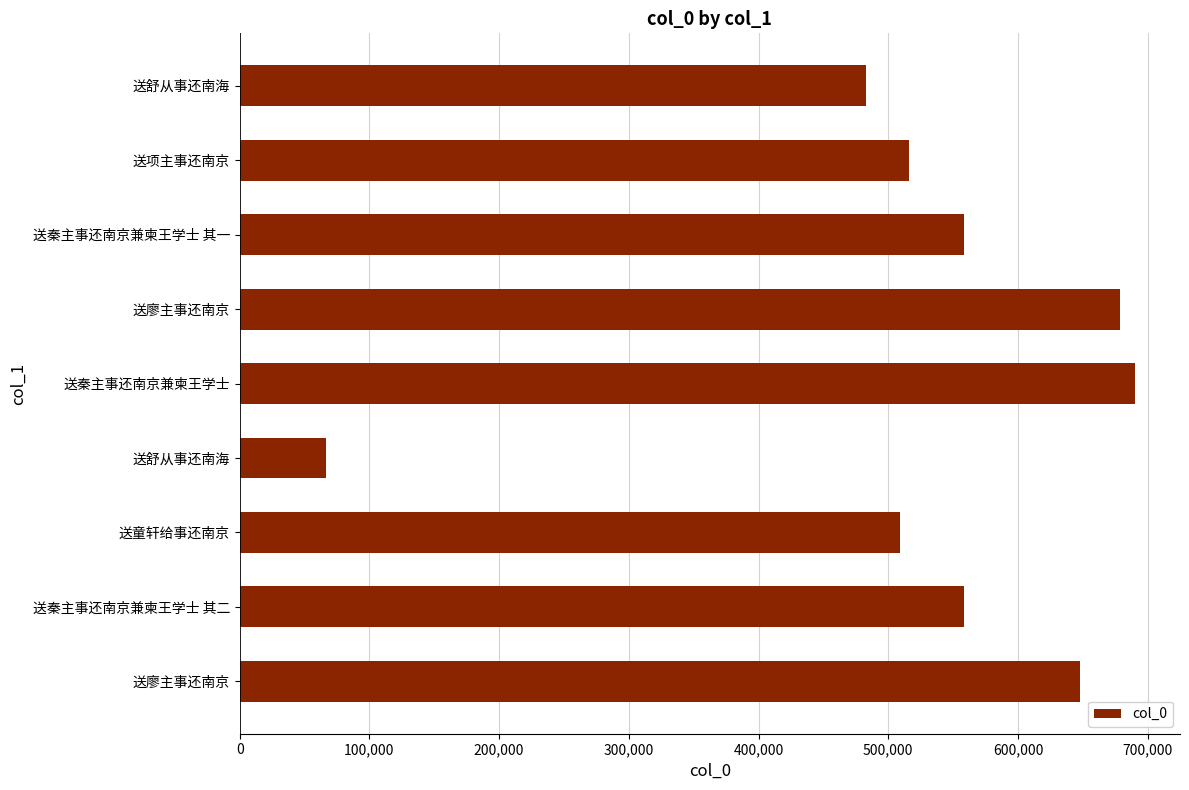

Does the chart contain any negative values?

No